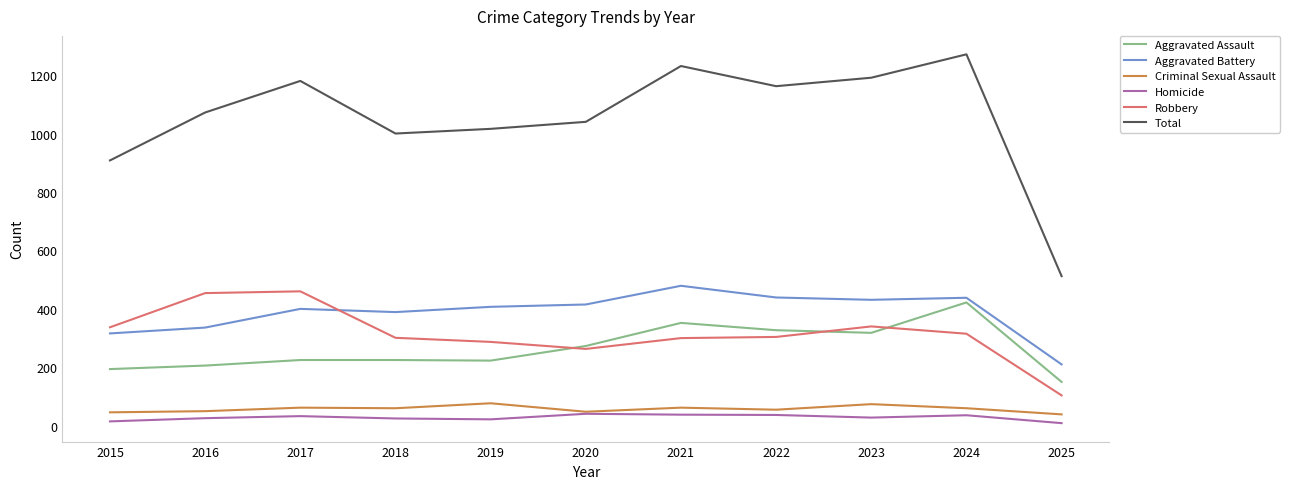

Rank the series at 2022 from lowest to highest value.

Homicide, Criminal Sexual Assault, Robbery, Aggravated Assault, Aggravated Battery, Total